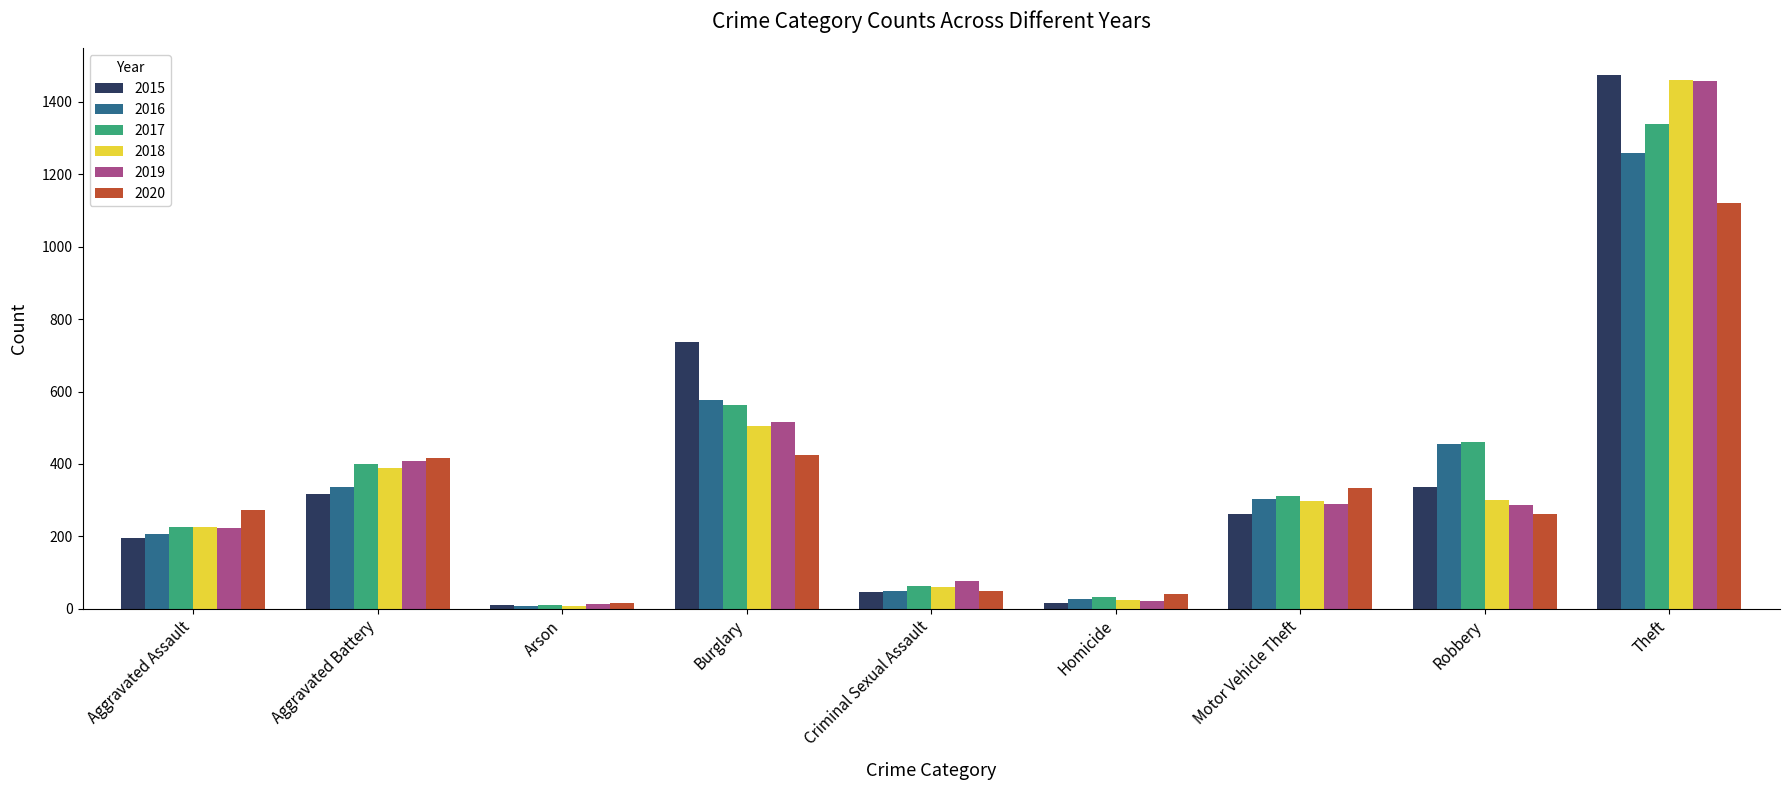

What is the average value of the 2019 series?

366